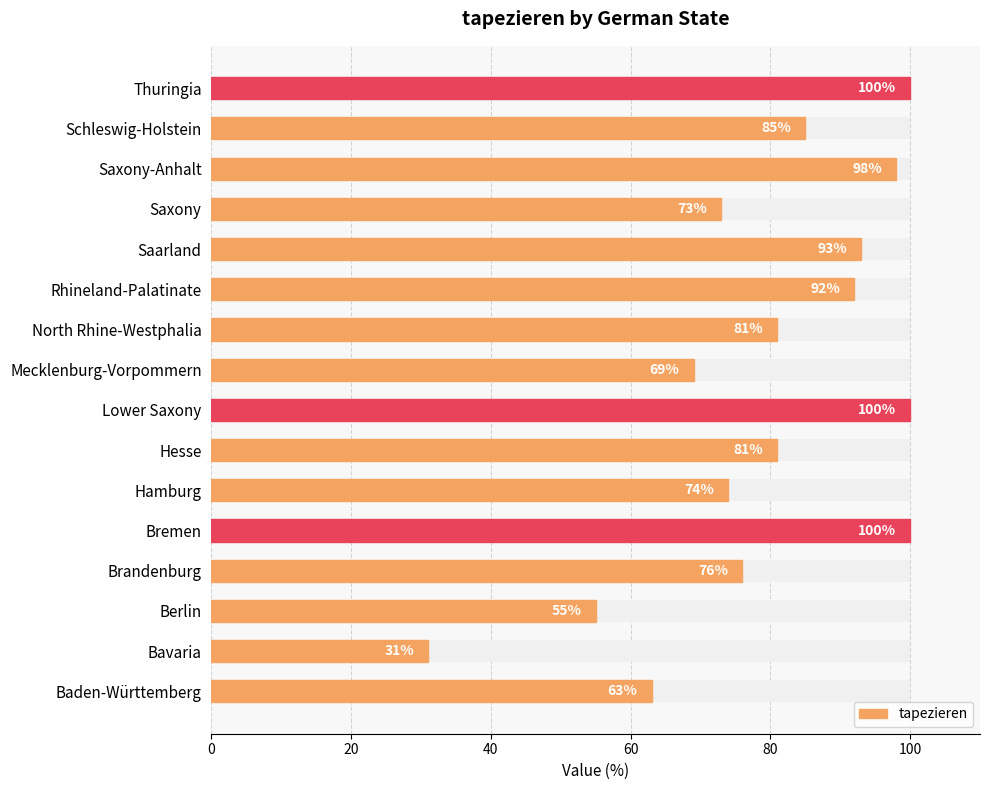

The value at Brandenburg is 20. True or false?

False